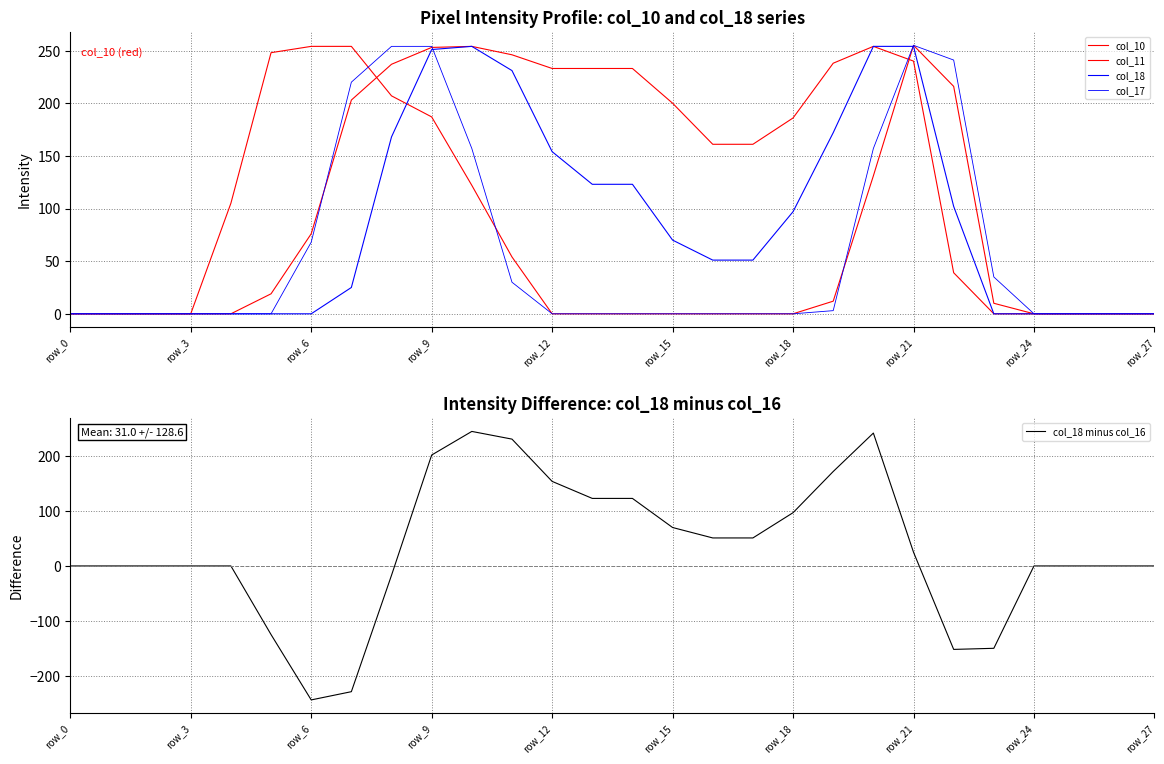

Which category has the lowest value in the col_18 minus col_16 series?

row_6